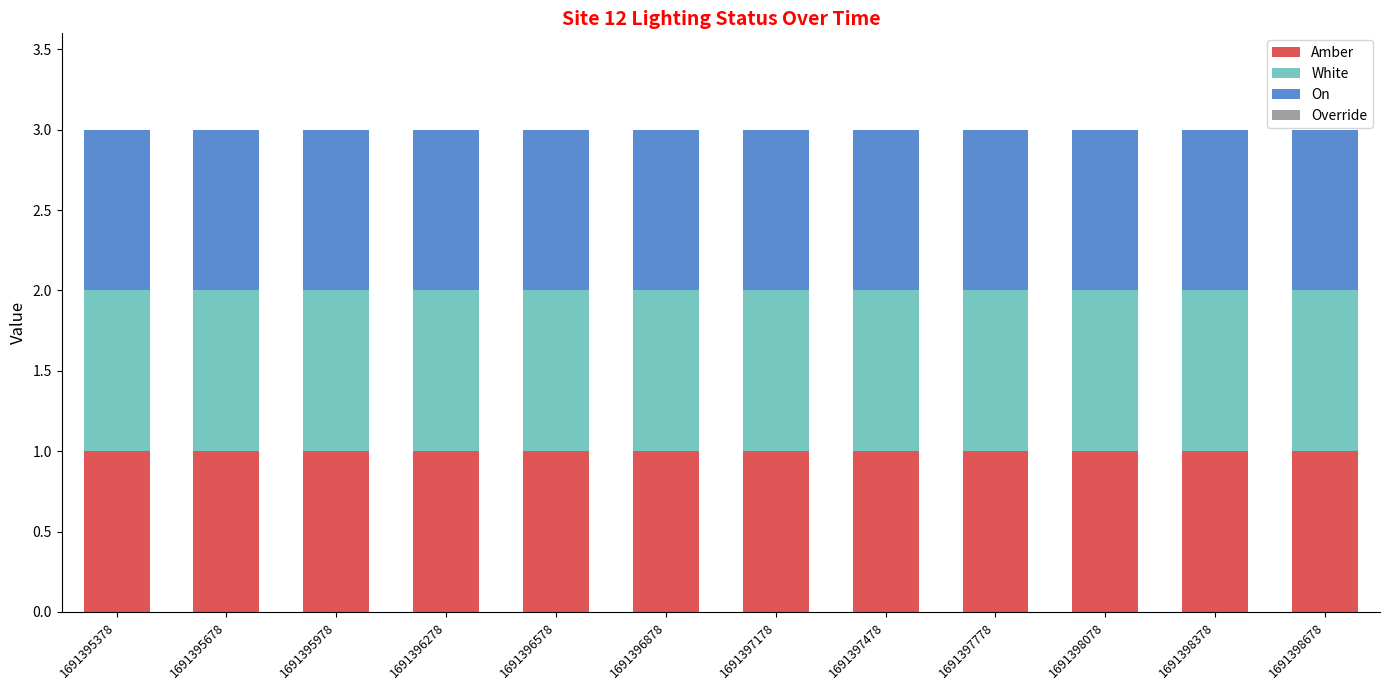

Which category has the lowest value in the Amber series?

1691395378